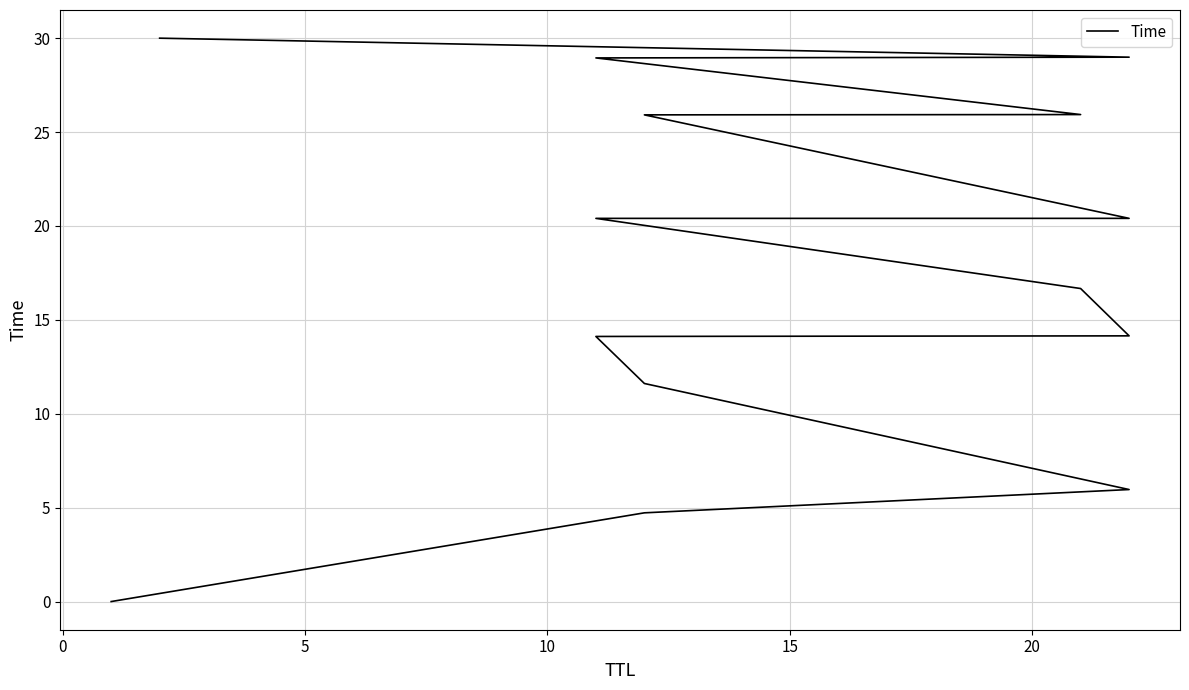

What is the maximum value shown in the chart?

30.0